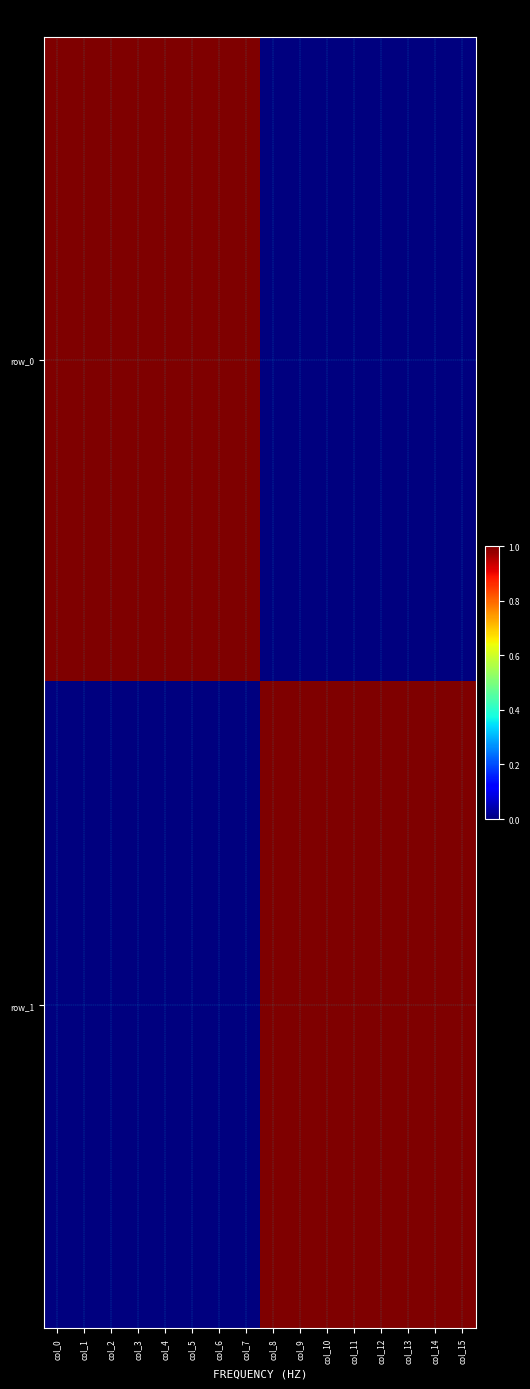

Where is row_0 nearest to the value 0?

col_8